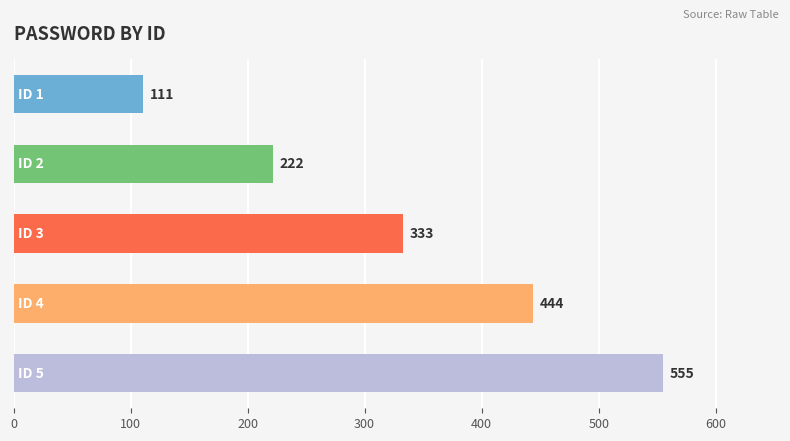

What is the average value?

333